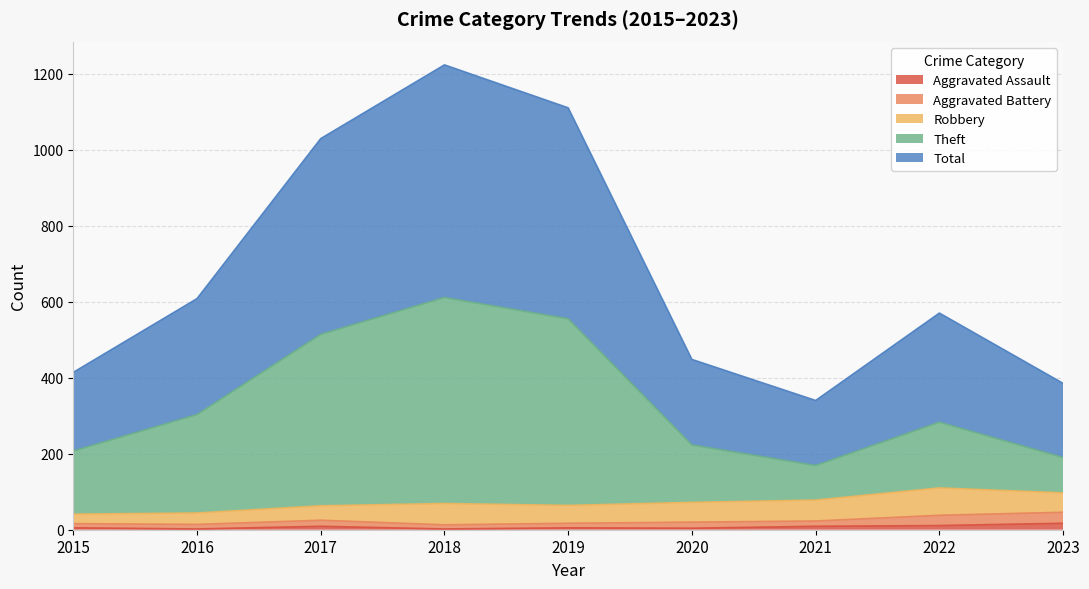

Where is the first local maximum for Theft?

2018